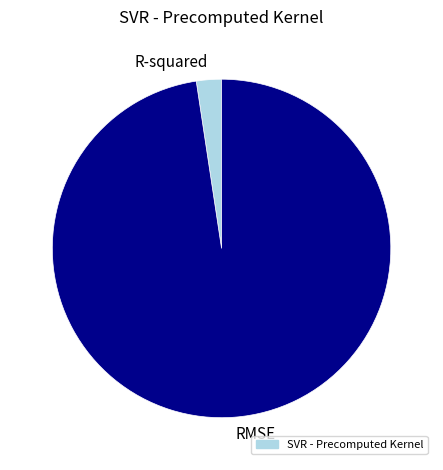

Between RMSE and R-squared, which is larger?

RMSE